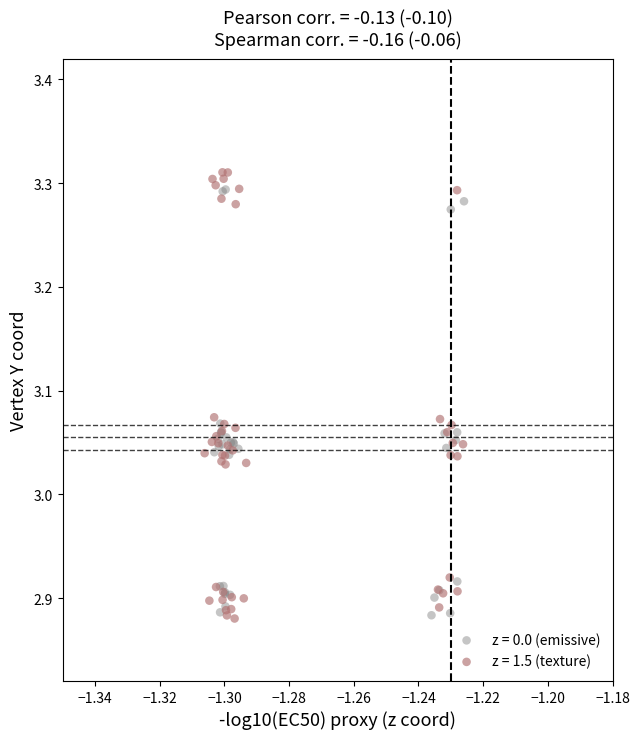

What are all the series names shown in the legend?

z = 0.0 (emissive), z = 1.5 (texture)